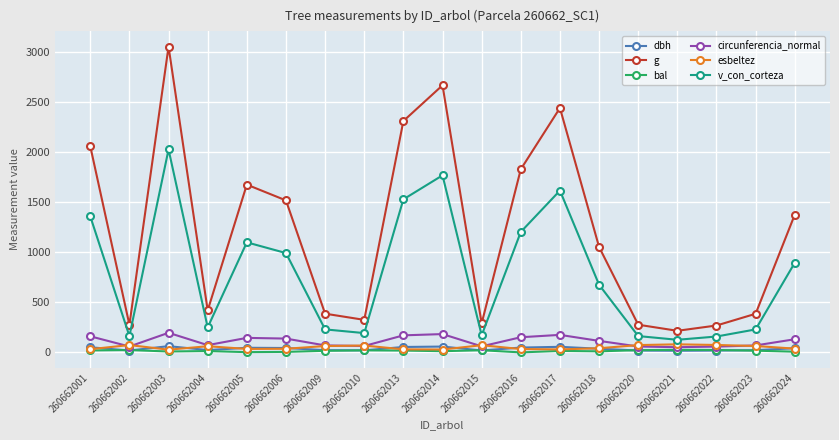

What is the spread (max minus min) of values at 260662002?

257.5